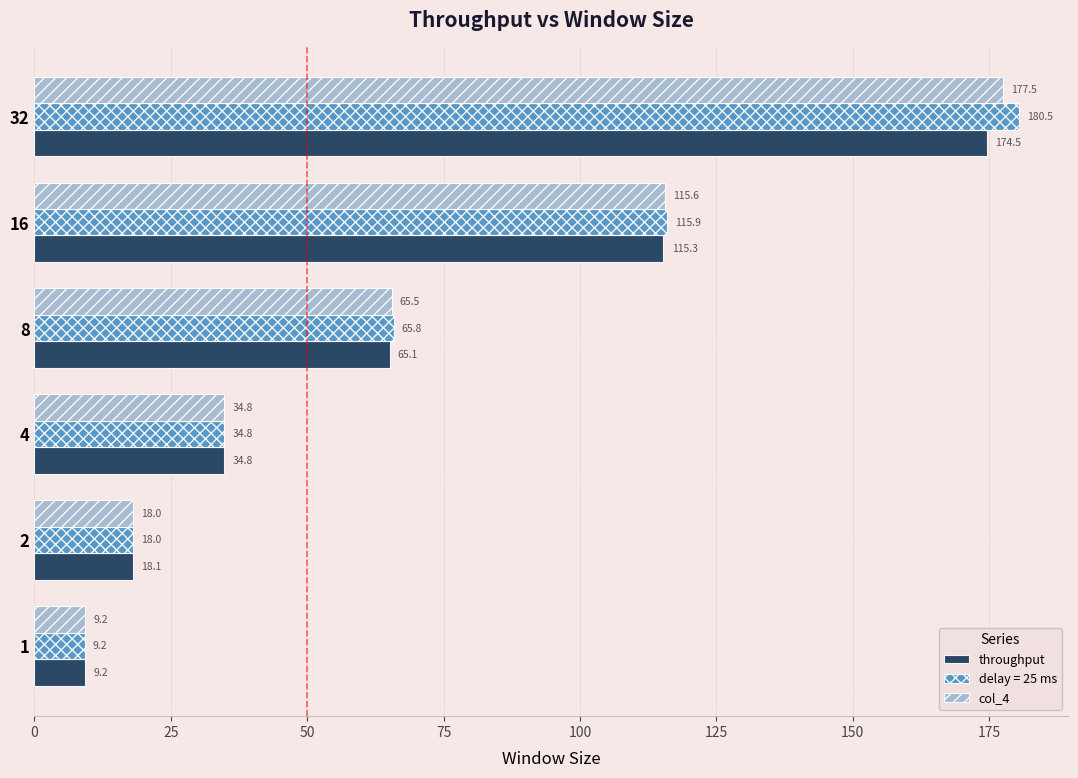

What is the highest value of the throughput series?

174.5